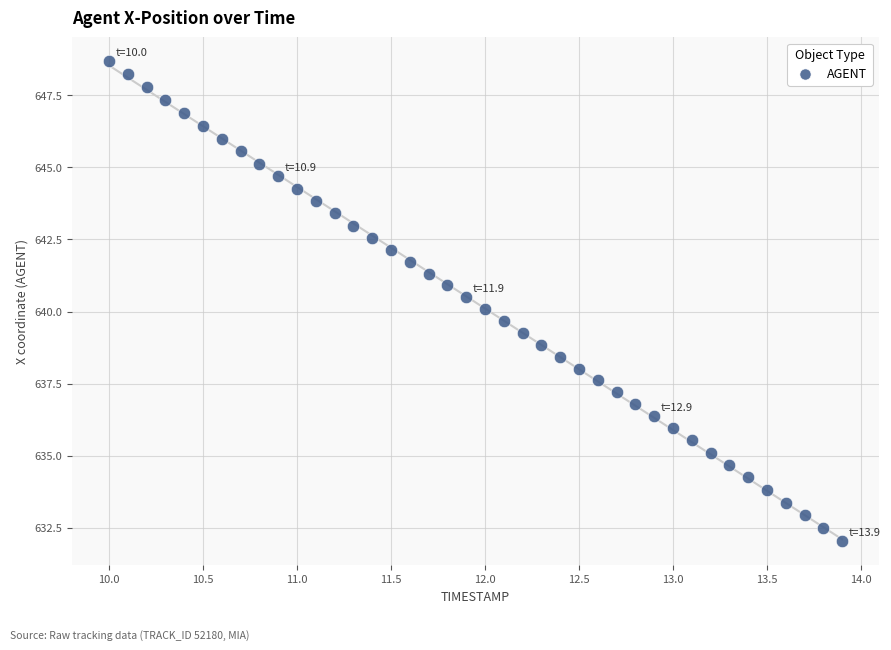

What is the range of Y values (max minus min)?

16.7